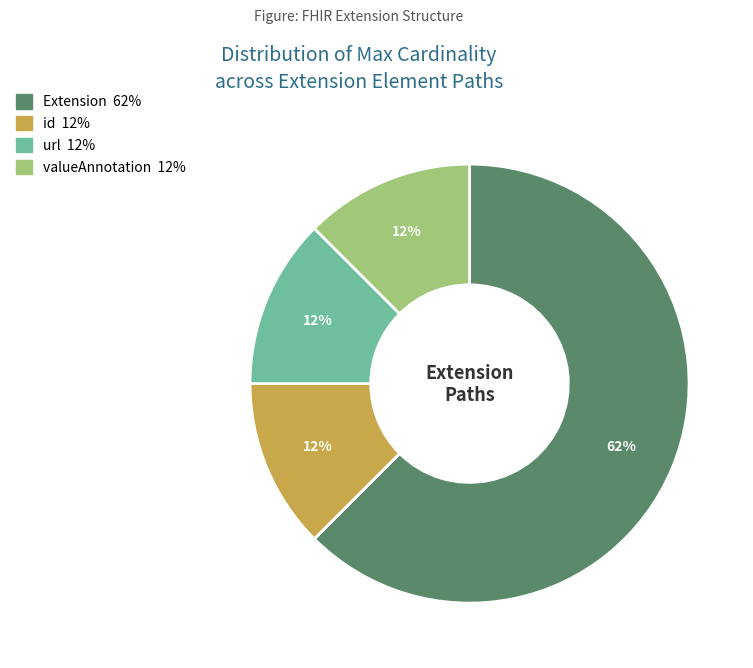

Does any single category account for the majority?

Yes